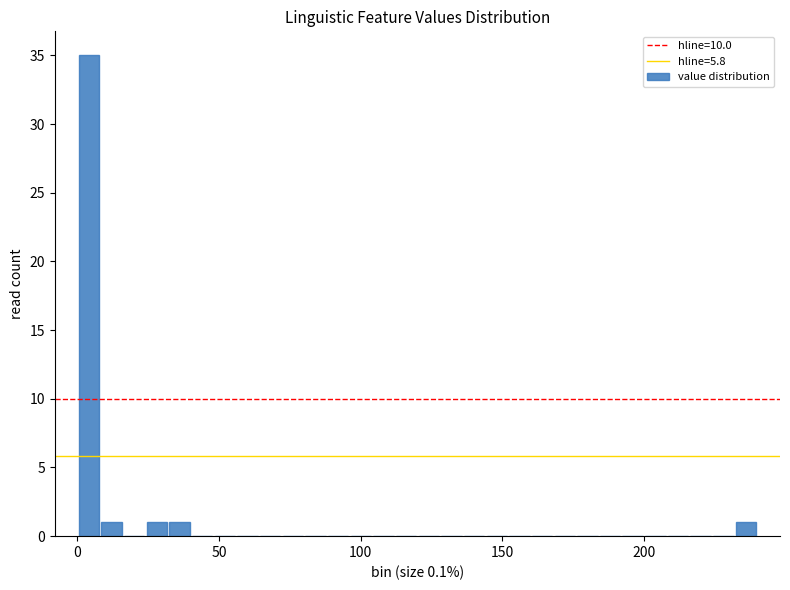

Read against the x-axis, roughly where is the centre of the tallest bar?

5